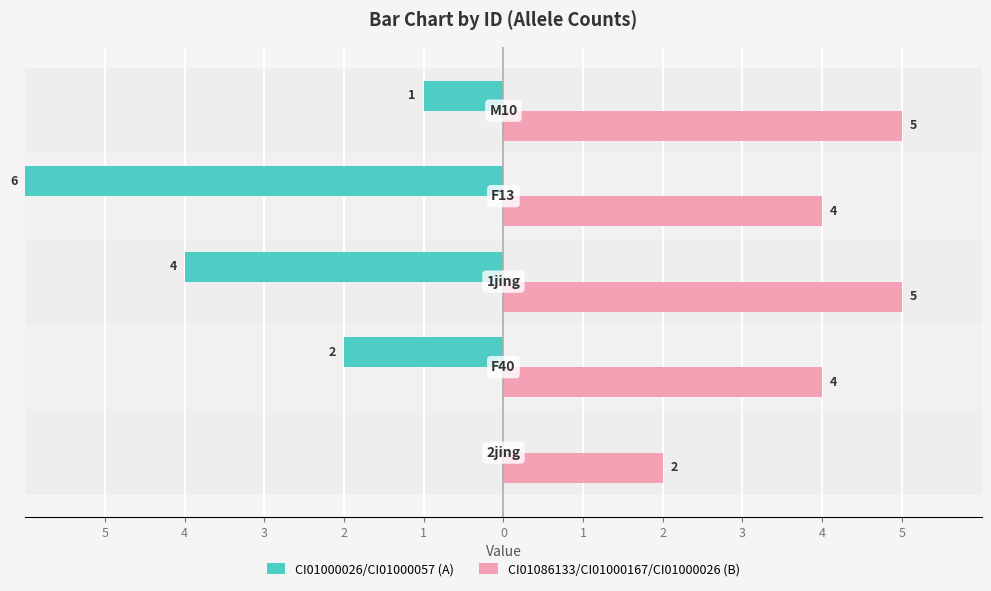

What is the total value across all series at 5?

2